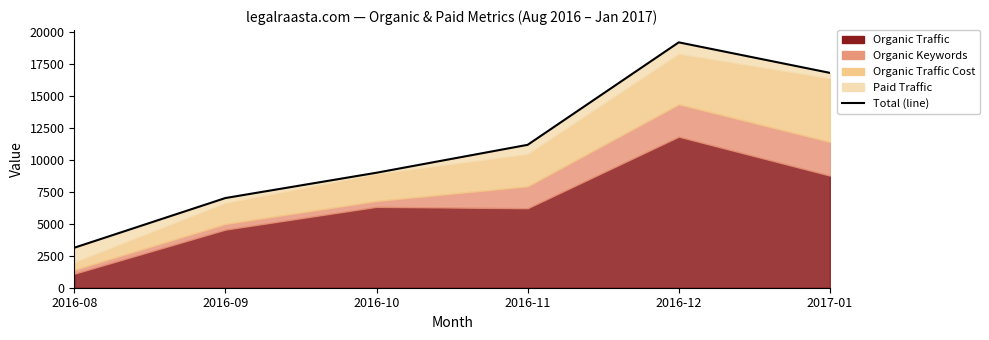

Reading left to right, transcribe all the data shown in this chart.

3125	7008	8985	11165	19172	16788